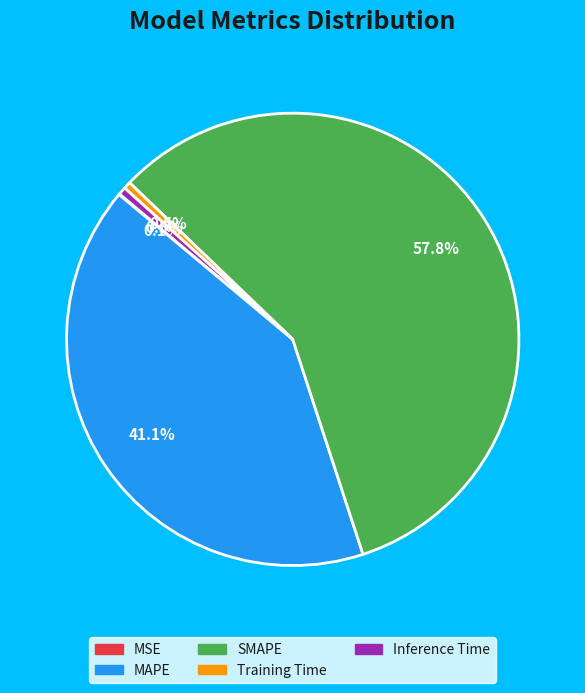

Does any single category account for the majority?

Yes